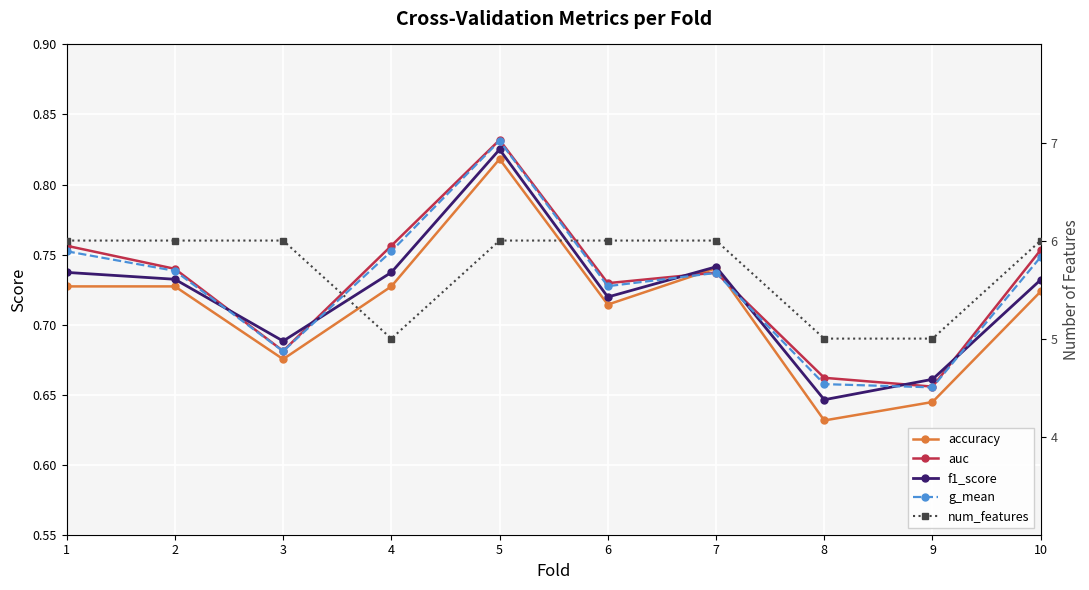

Which series has the largest total across all categories?

num_features